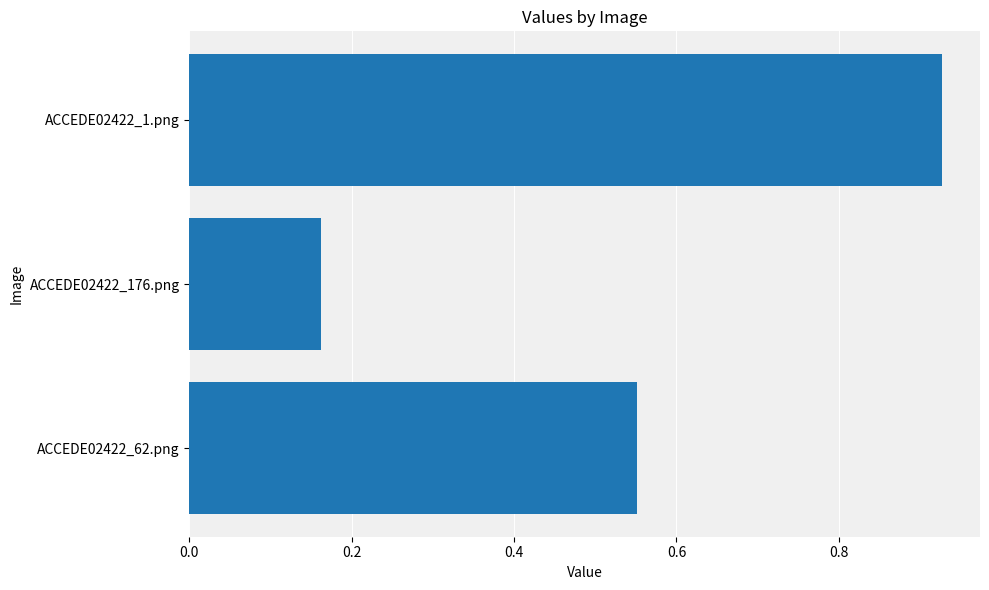

Which category has the highest value across all series?

ACCEDE02422_1.png